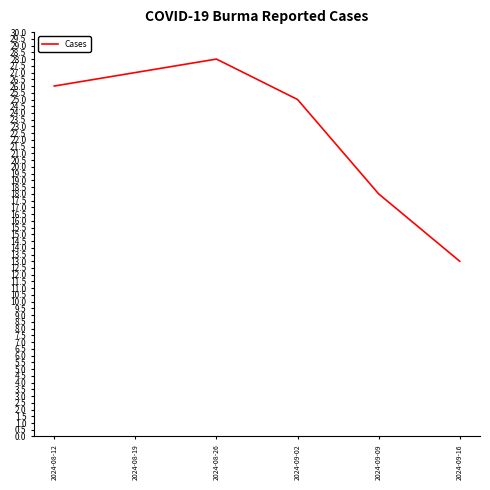

True or false: the data shows 23 at 2024-09-16.

False